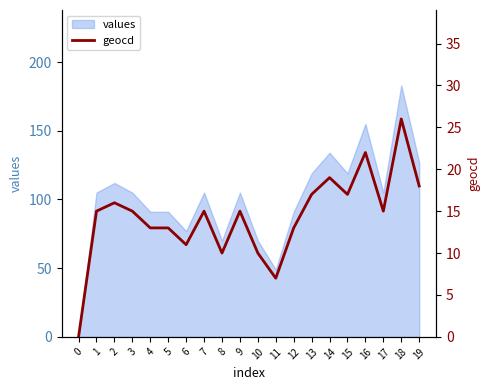

Which has a higher value, 13 or 5?

13